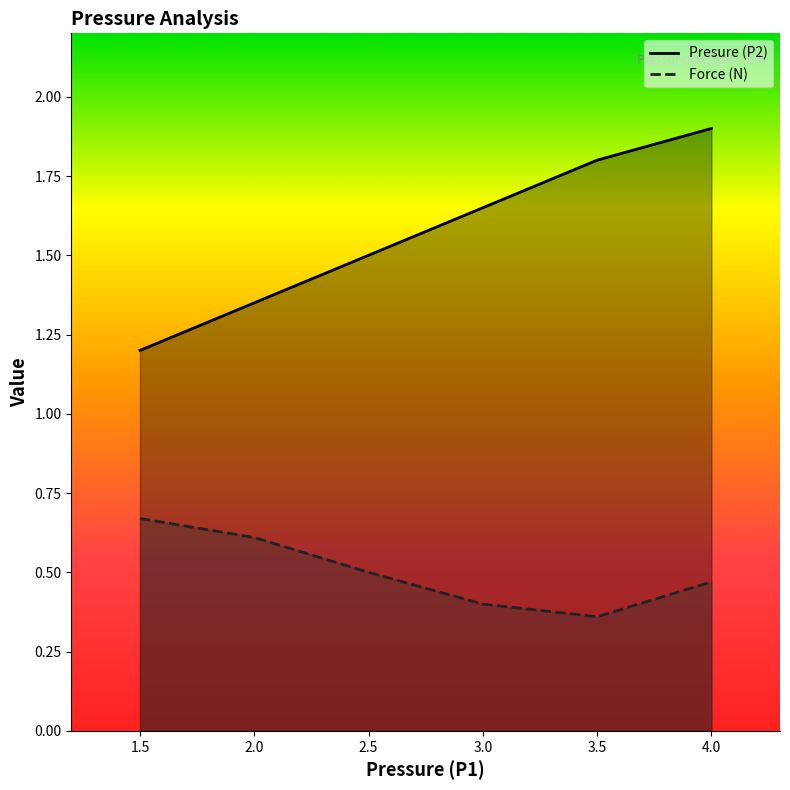

Which category has the highest value in the Presure (P2) series?

4.0